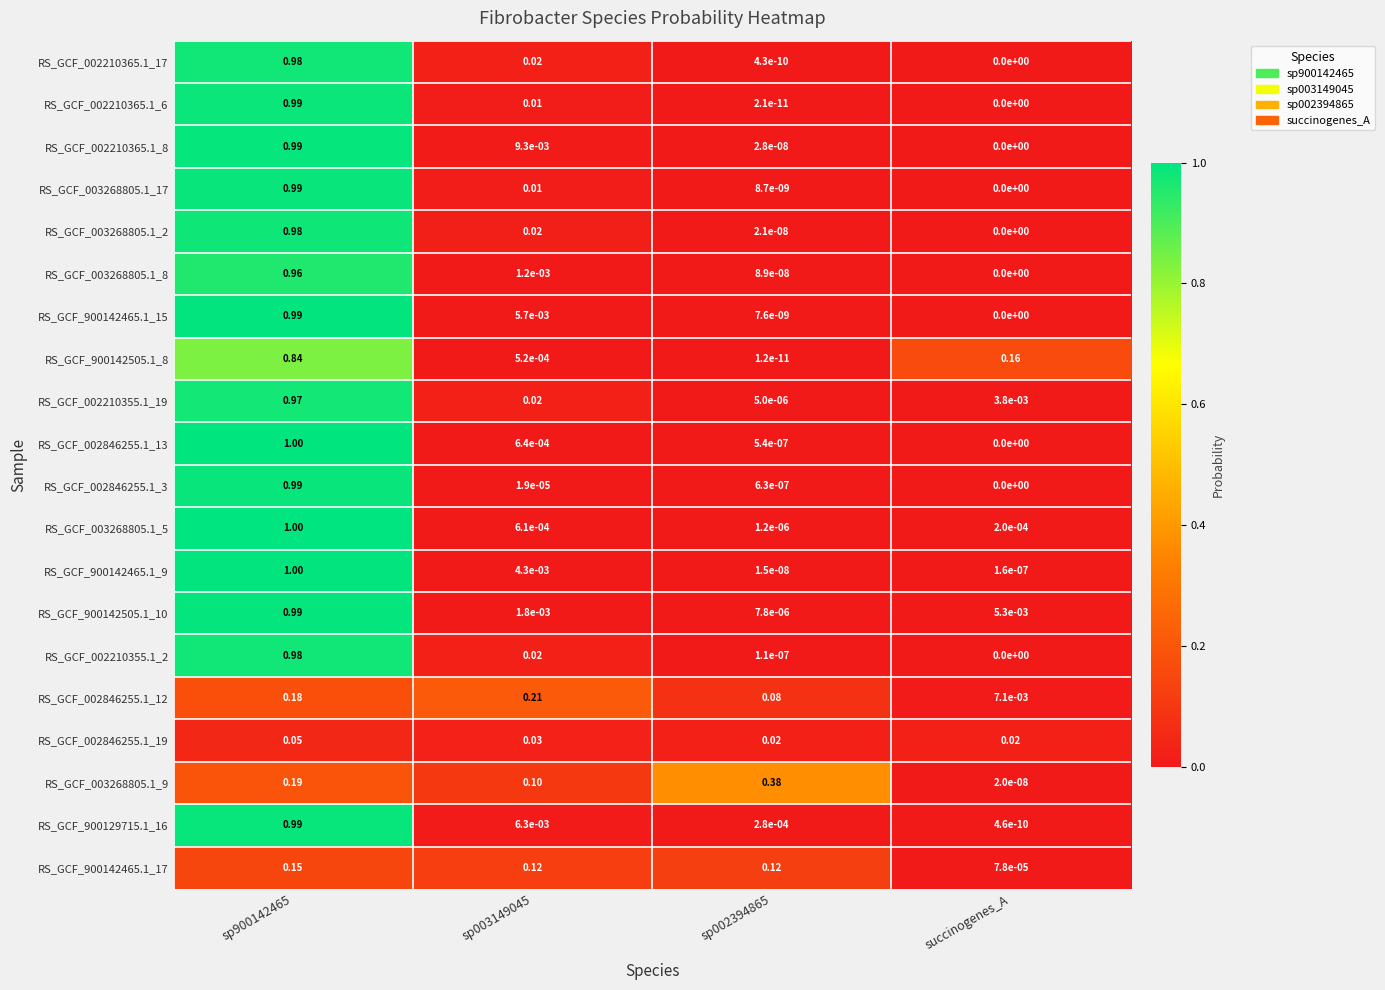

What is the total value across all series at sp002394865?

0.6